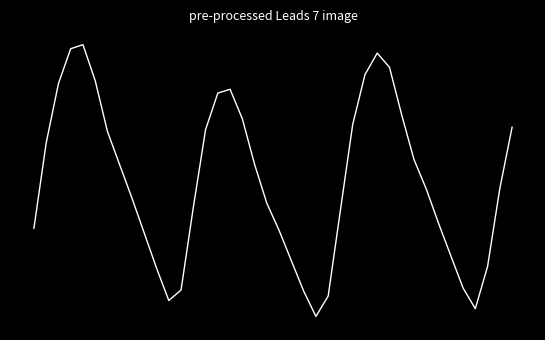

Does the chart display data point markers on the line(s)?

No